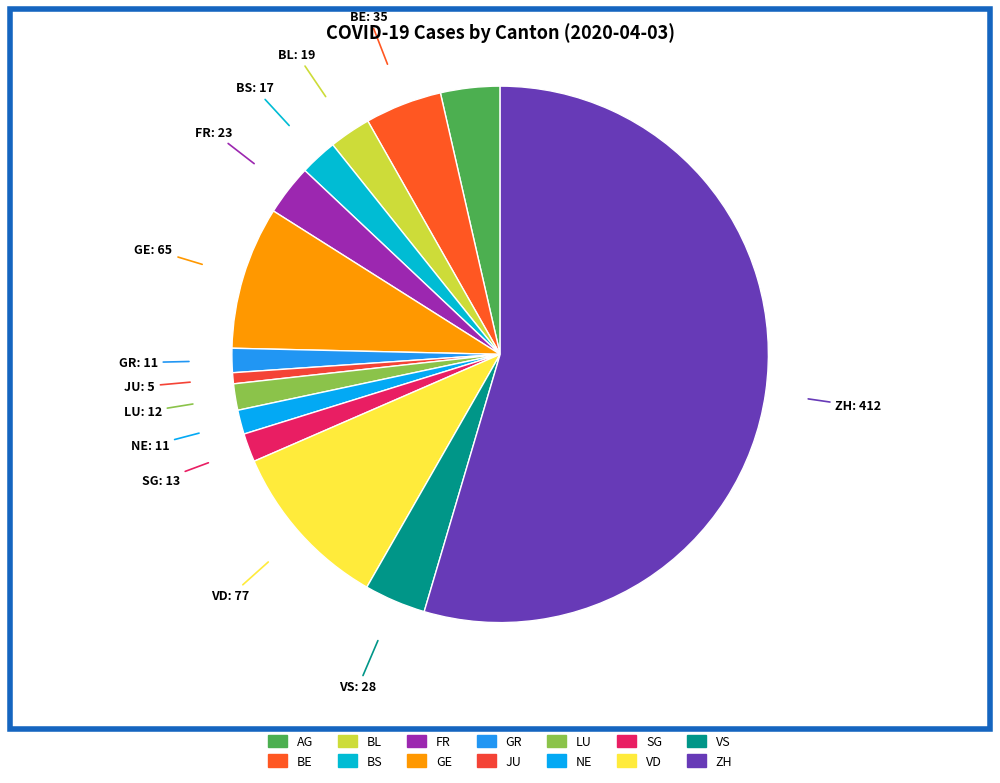

Is it true that NE is 1% of the pie?

True